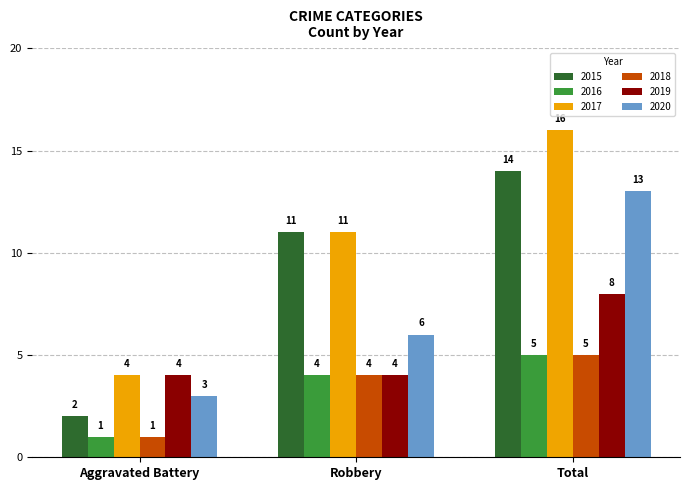

How many 2020 values are between 3 and 13?

3